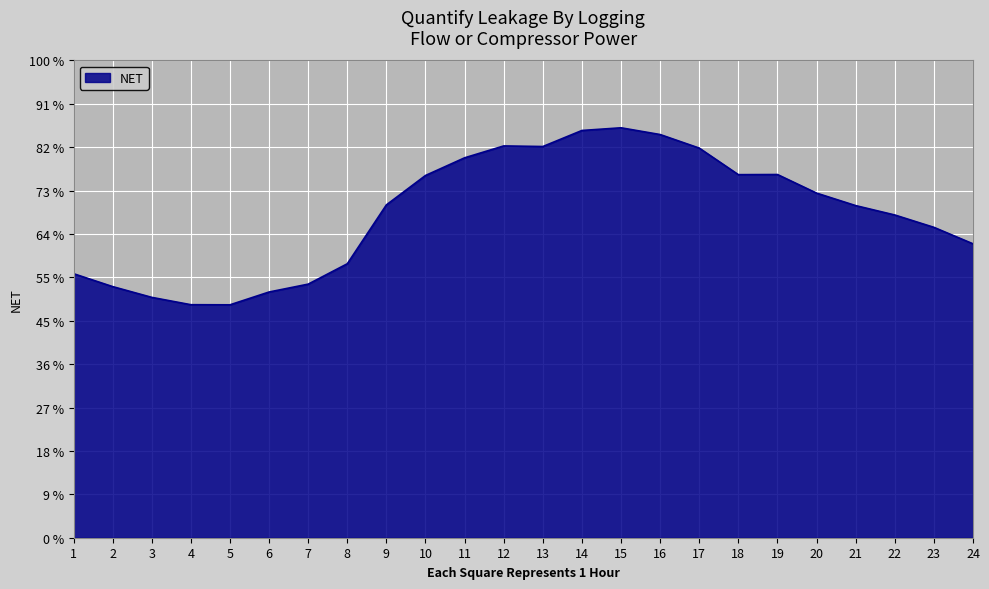

True or false: the data shows 56006.6 at 17.

False